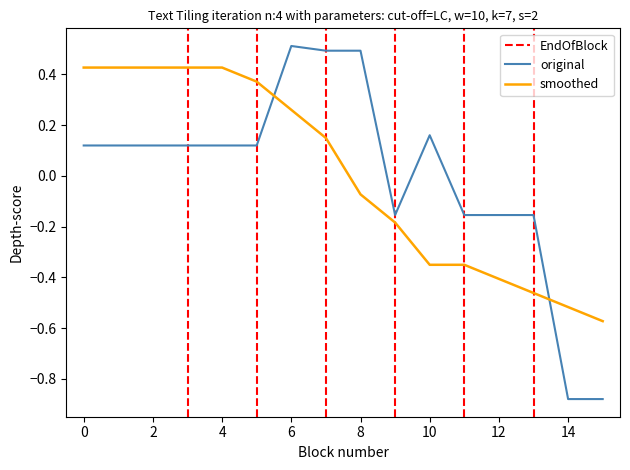

Is the value of original at 4 greater than the value of smoothed at 6?

No